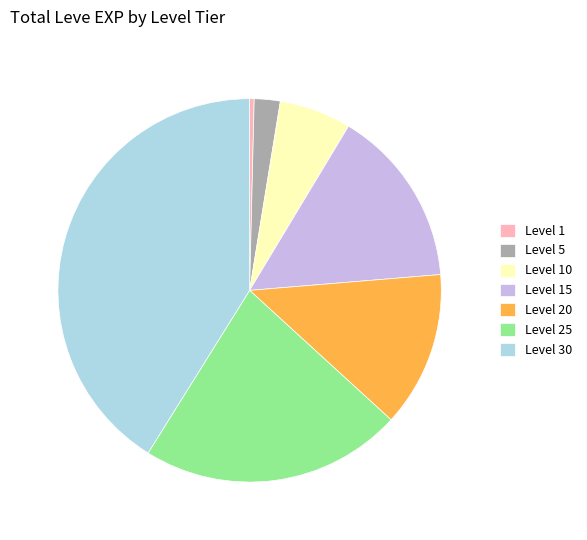

Is it true that Level 30 is 49% of the pie?

False